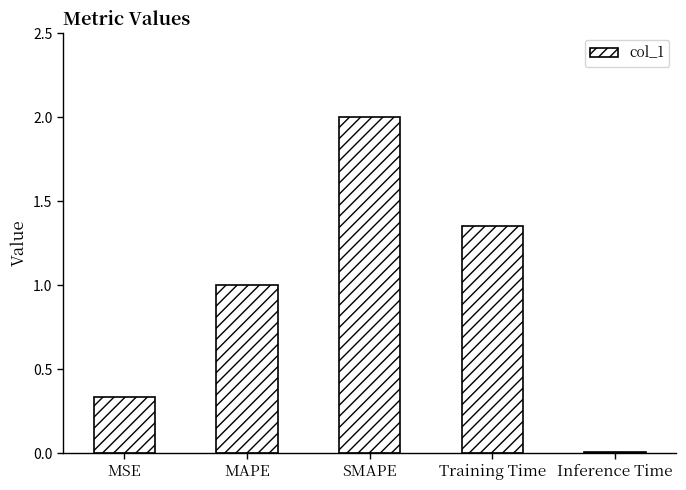

Which label corresponds to the largest value in the chart?

SMAPE